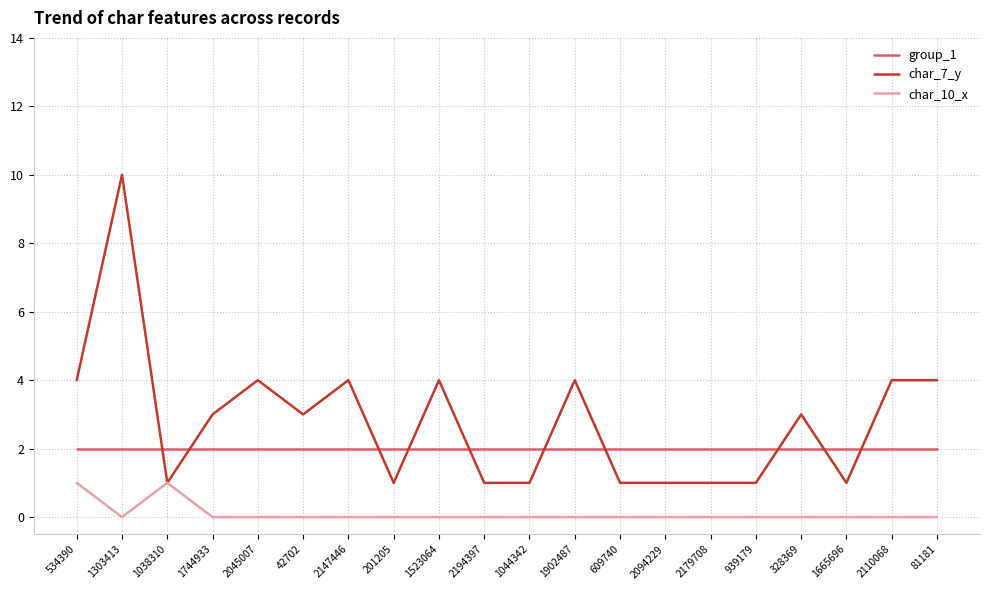

Which series changed the most between 1523064 and 2194397?

char_7_y